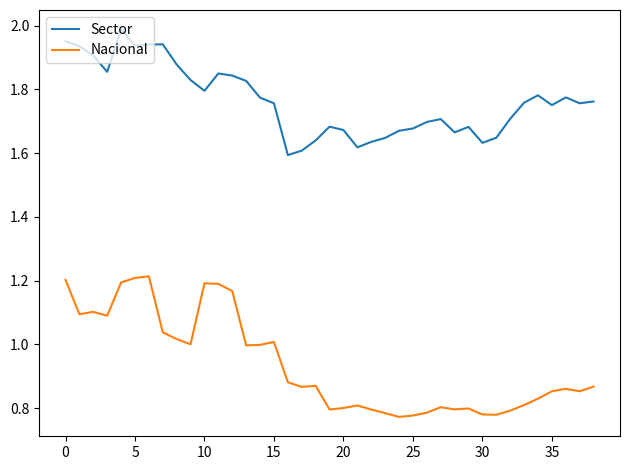

True or false: Nacional and Sector intersect in this chart.

False